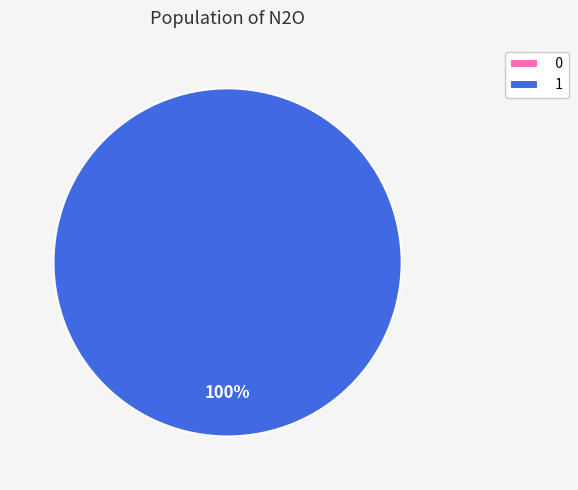

Do 1 and 0 together represent more than half of the pie?

Yes